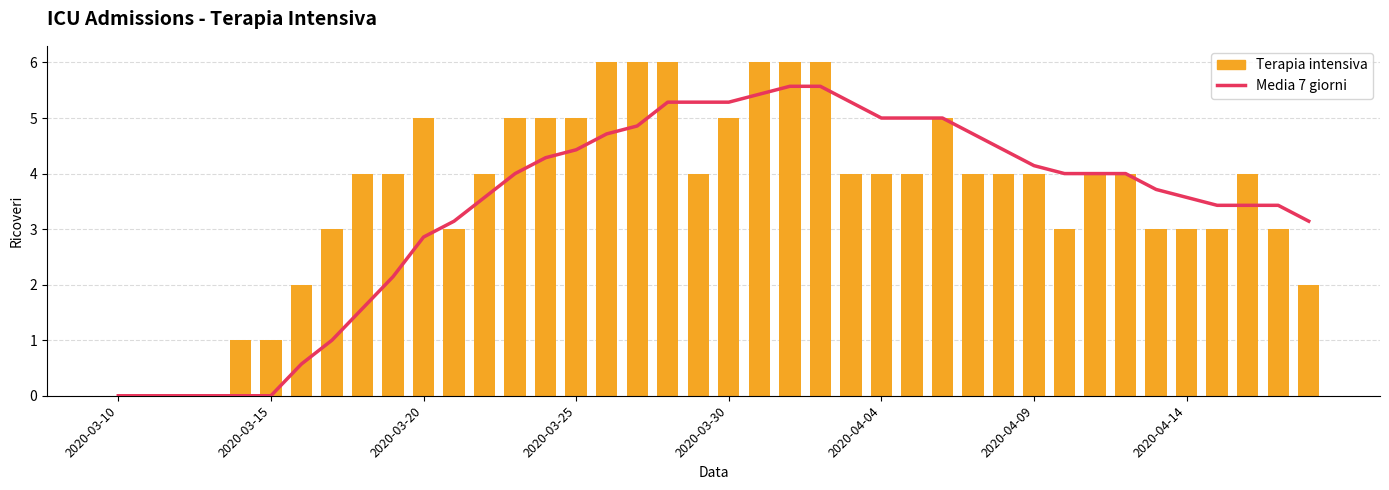

At which category does the chart reach its peak across all series?

16